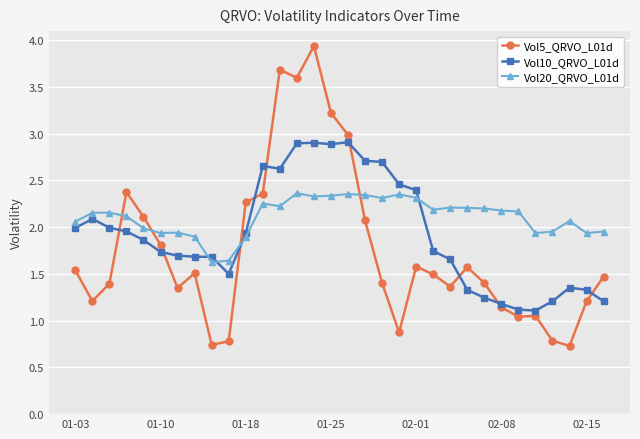

What is the sum of all Vol10_QRVO_L01d values?

61.7